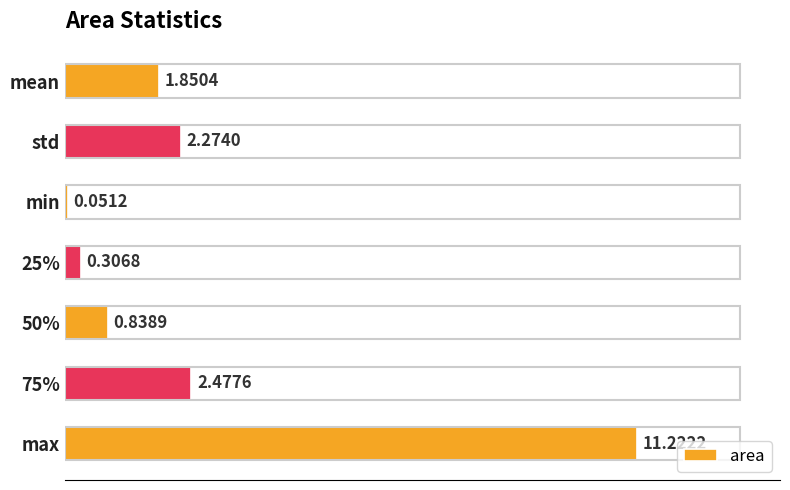

At which category does the chart reach its minimum across all series?

min